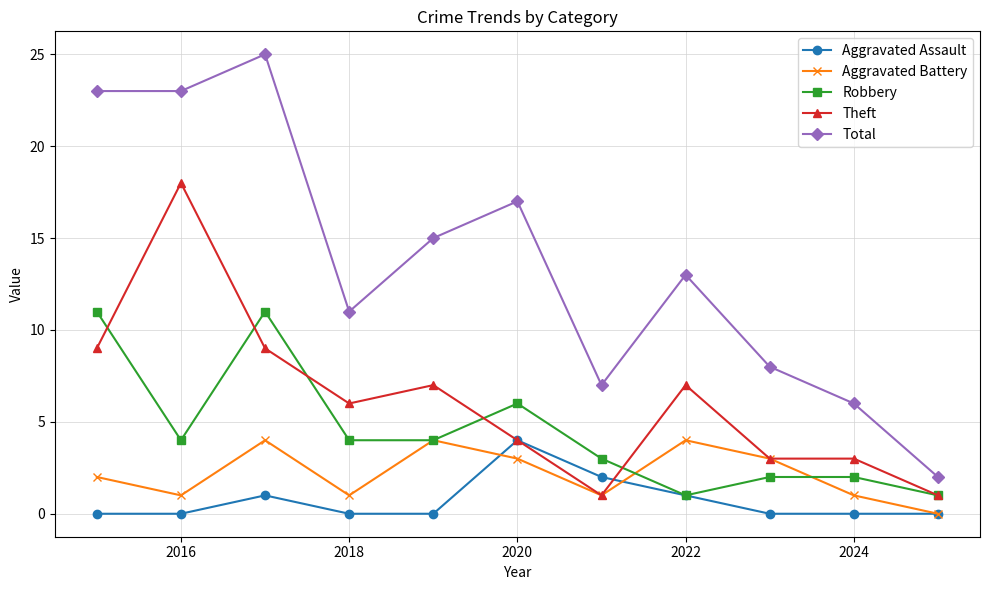

Which series has the largest total across all categories?

Total